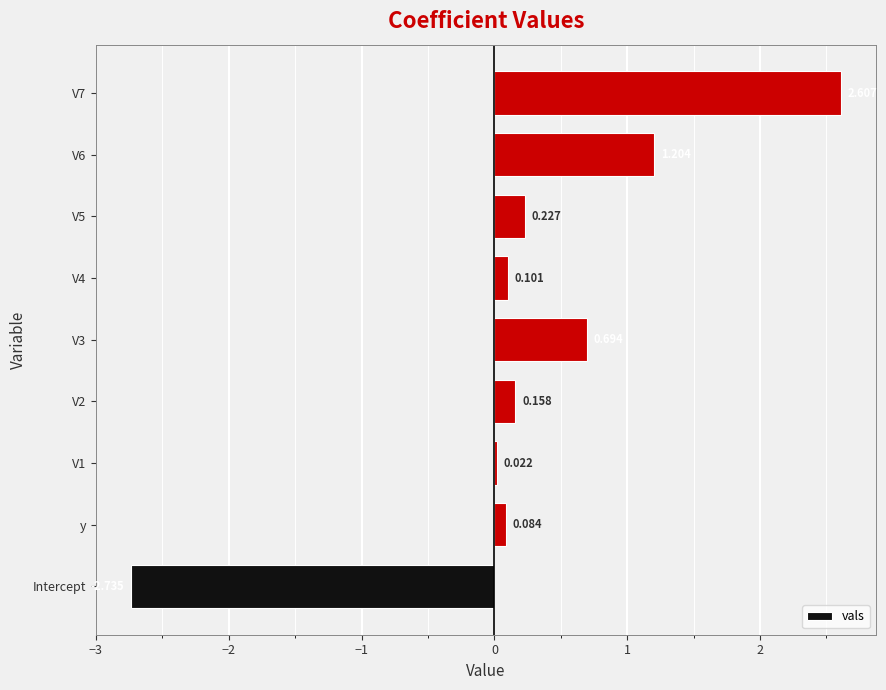

Which label corresponds to the largest value in the chart?

V7